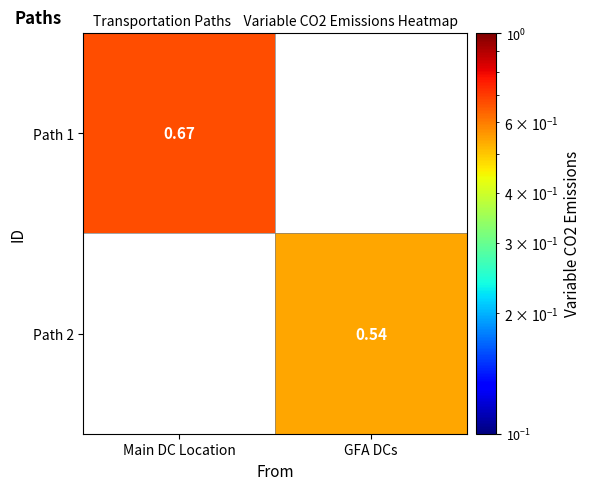

How many values in Path 2 are above zero?

1